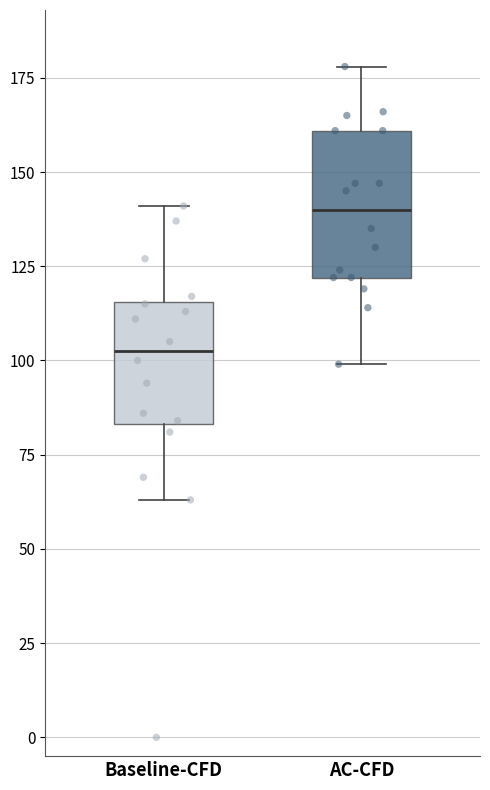

Reading left to right, read every box against the y-axis: the position of its median line, the range the box covers, and the ends of its whiskers. The values are not printed on the chart, so give them approximately, as read against the axis.

Baseline-CFD: median 105, box 85 to 115, whiskers 65 to 140
AC-CFD: median 140, box 120 to 160, whiskers 100 to 180